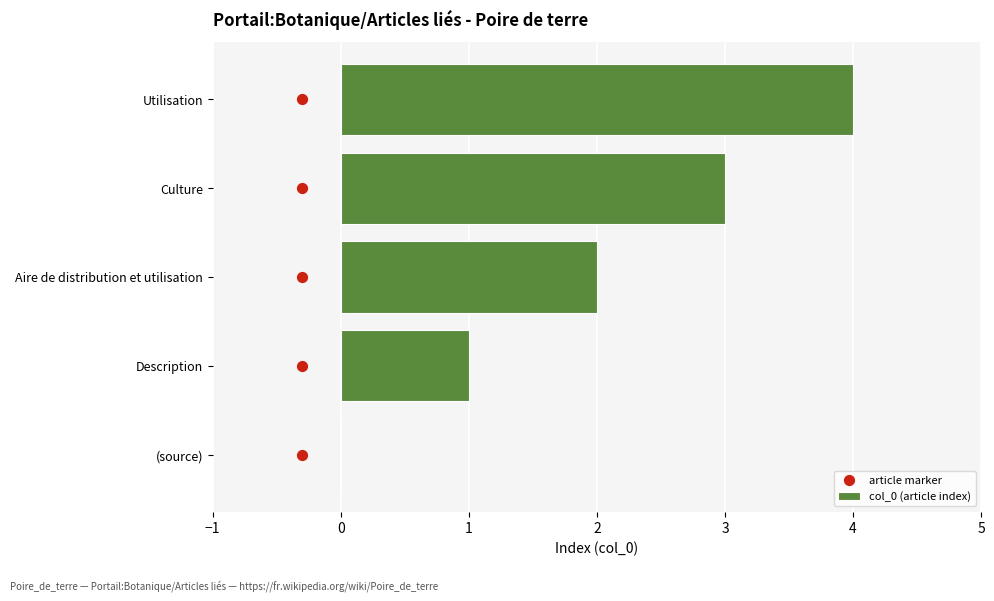

The col_0 (article index) series shows 4 at Utilisation. True or false?

True